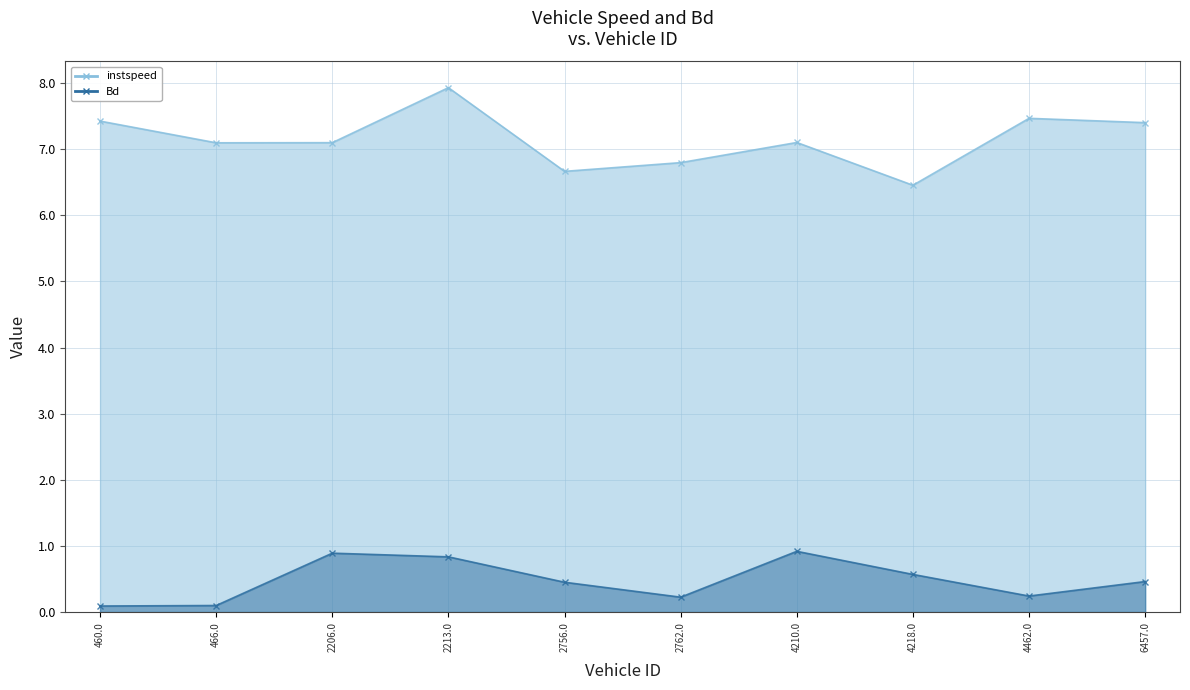

Between 4462.0 and 2756.0, which is larger?

4462.0